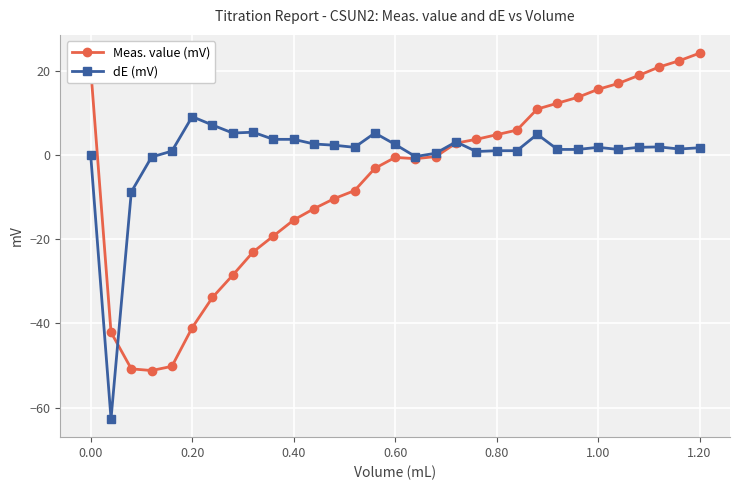

Does the chart have visible grid lines?

Yes